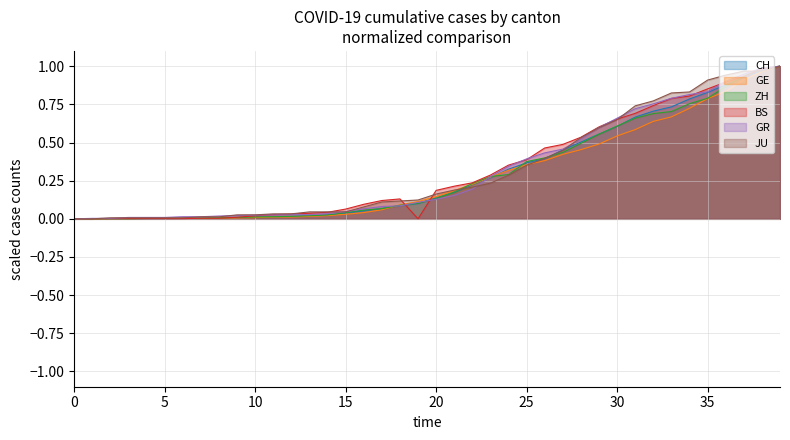

What is the average value of the JU series?

0.3